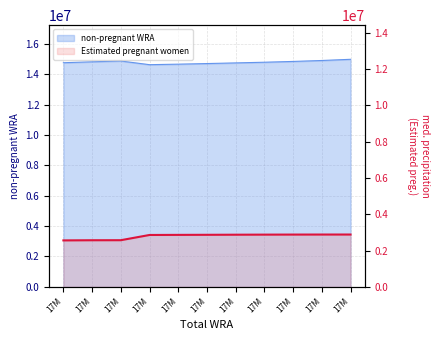

True or false: the data shows 3848128.5 at 17M.

False